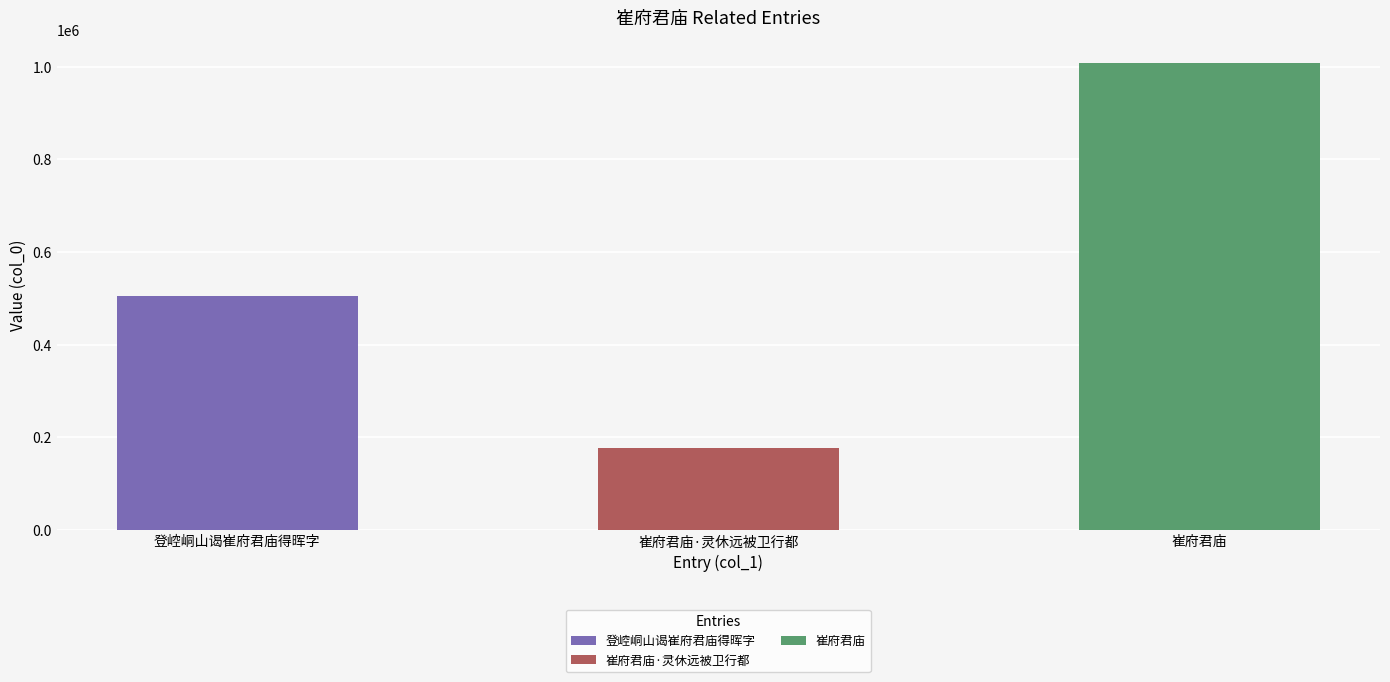

Reading right to left, transcribe all the data shown in this chart.

崔府君庙=1007334	崔府君庙·灵休远被卫行都=177002	登崆峒山谒崔府君庙得晖字=505398